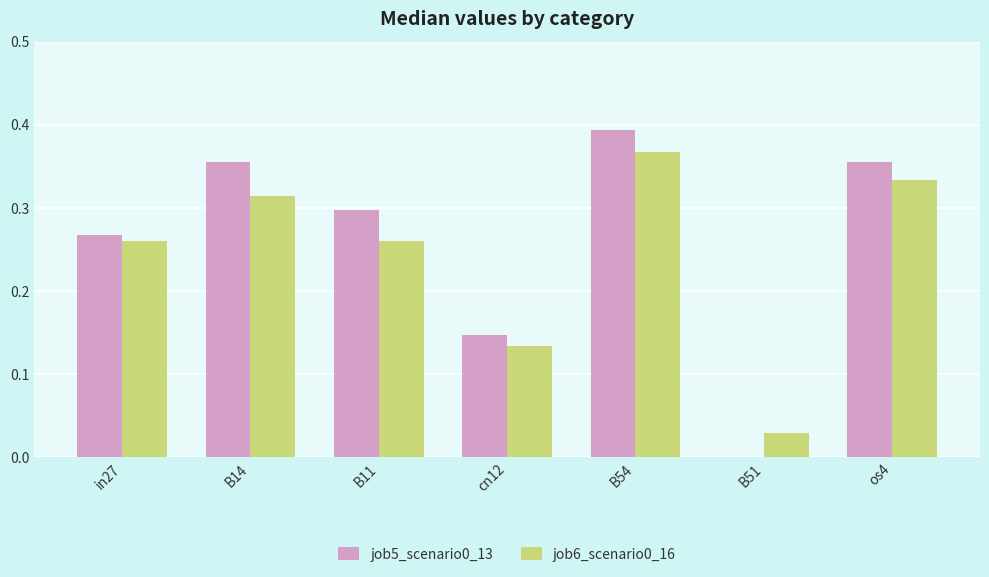

Is the value of job5_scenario0_13 at cn12 greater than the value of job6_scenario0_16 at in27?

No